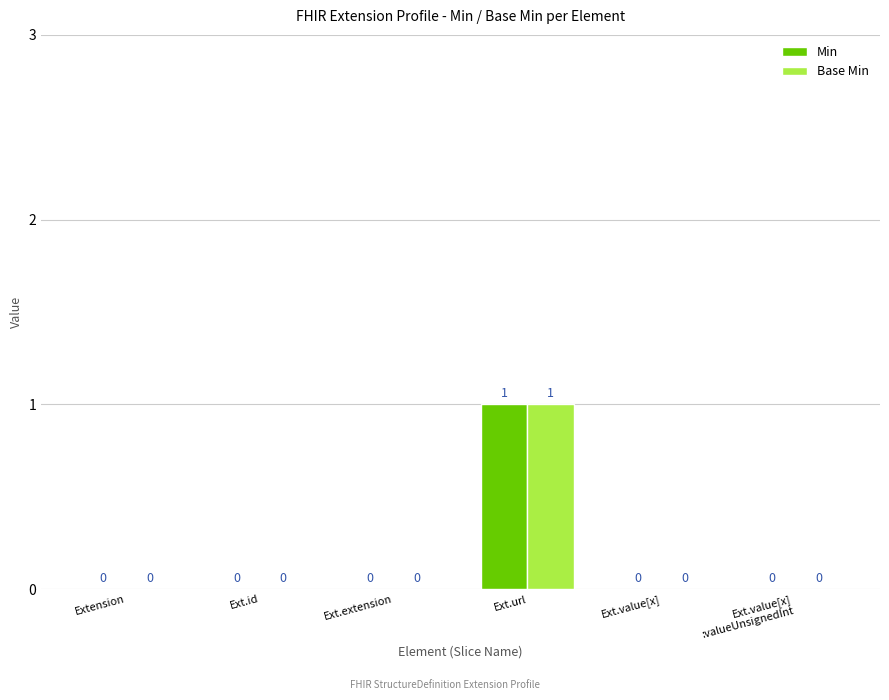

How many values in the Min series exceed 0?

1